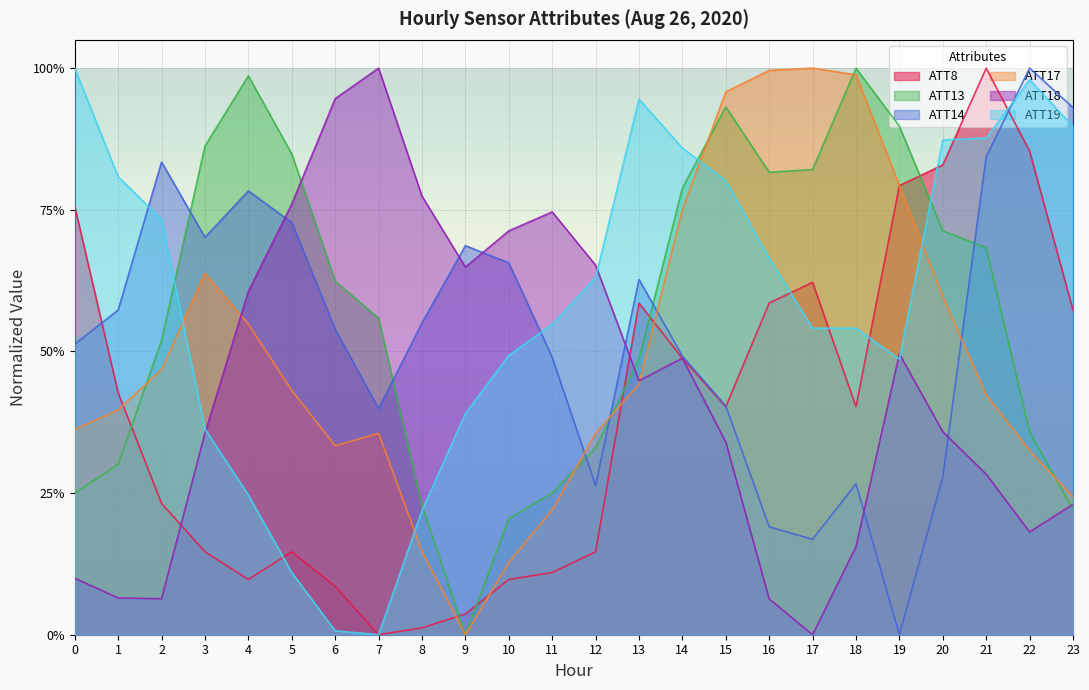

How many lines are shown in the chart?

6